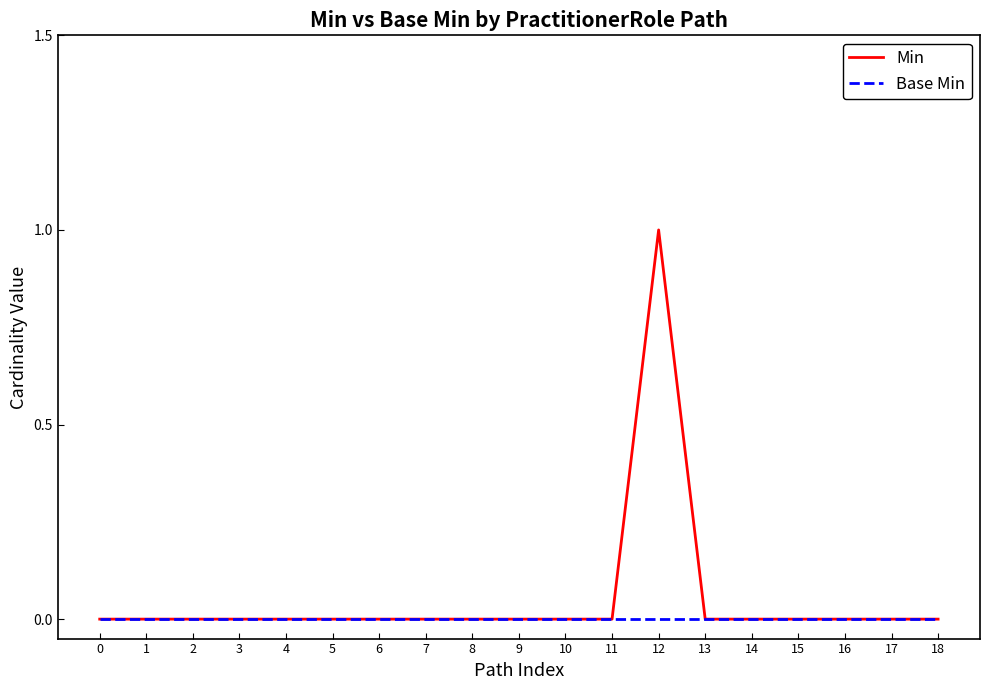

Reading left to right, list all the values displayed in this chart.

Min: 0	0	0	0	0	0	0	0	0	0	0	0	1	0	0	0	0	0	0
Base Min: 0	0	0	0	0	0	0	0	0	0	0	0	0	0	0	0	0	0	0